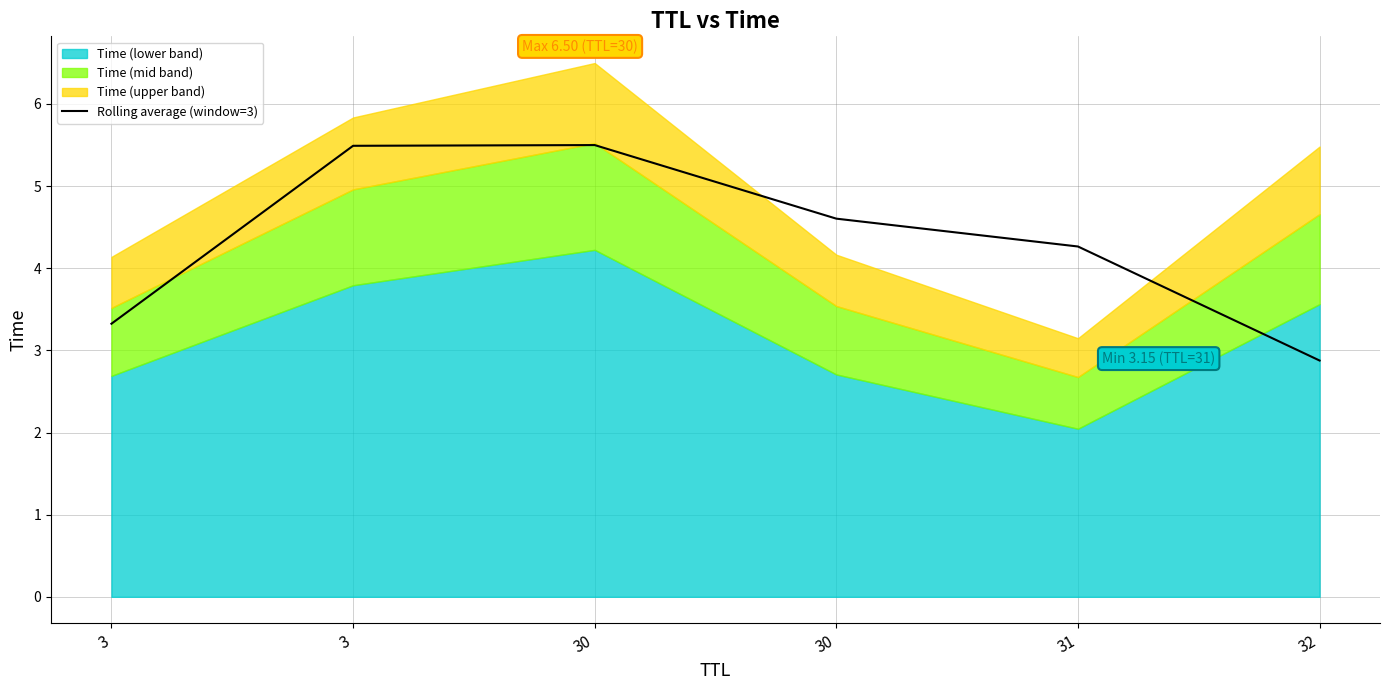

How many data points are above 4?

4